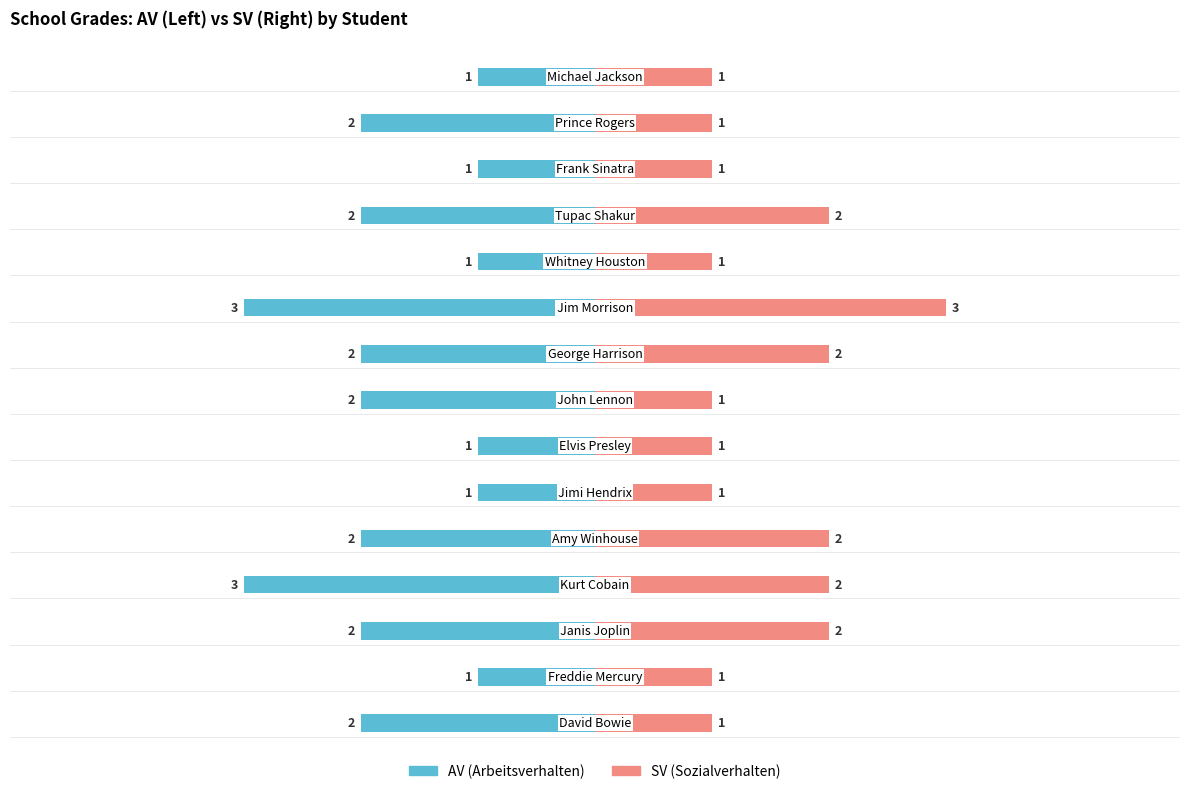

Is the value of SV at 13 greater than the value of AV at 5?

Yes